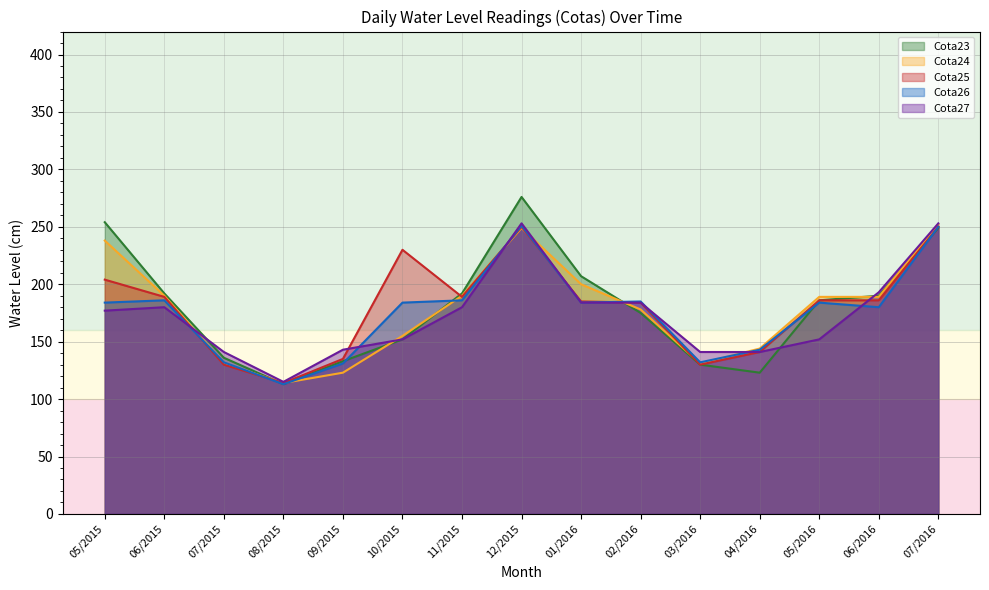

What is the difference between the Cota27 values at 03/2016 and 05/2015?

36